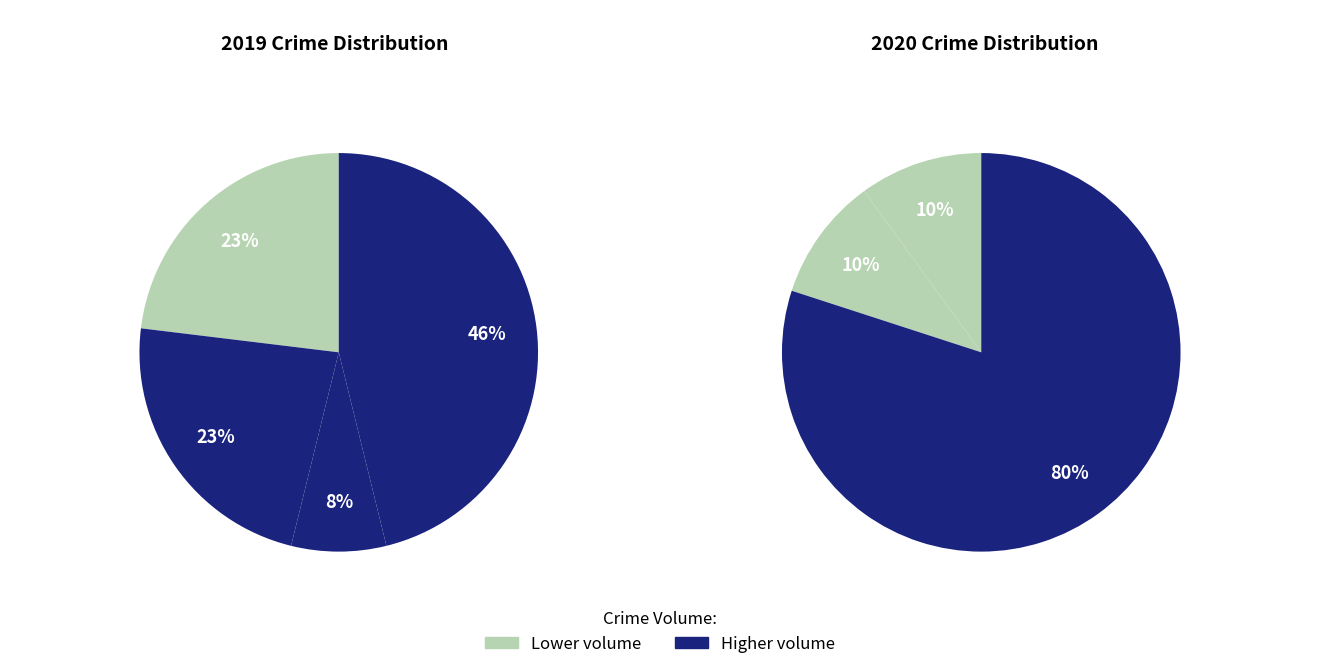

Which series has the largest range (max minus min)?

values_2020